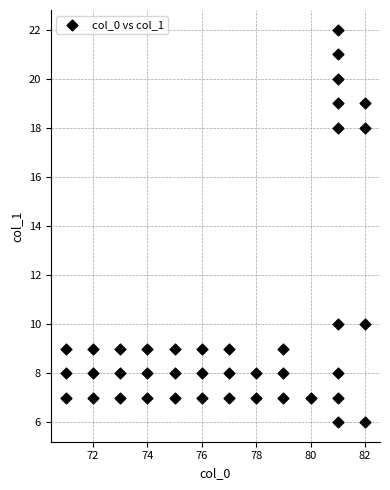

What is the range of X values (max minus min)?

11